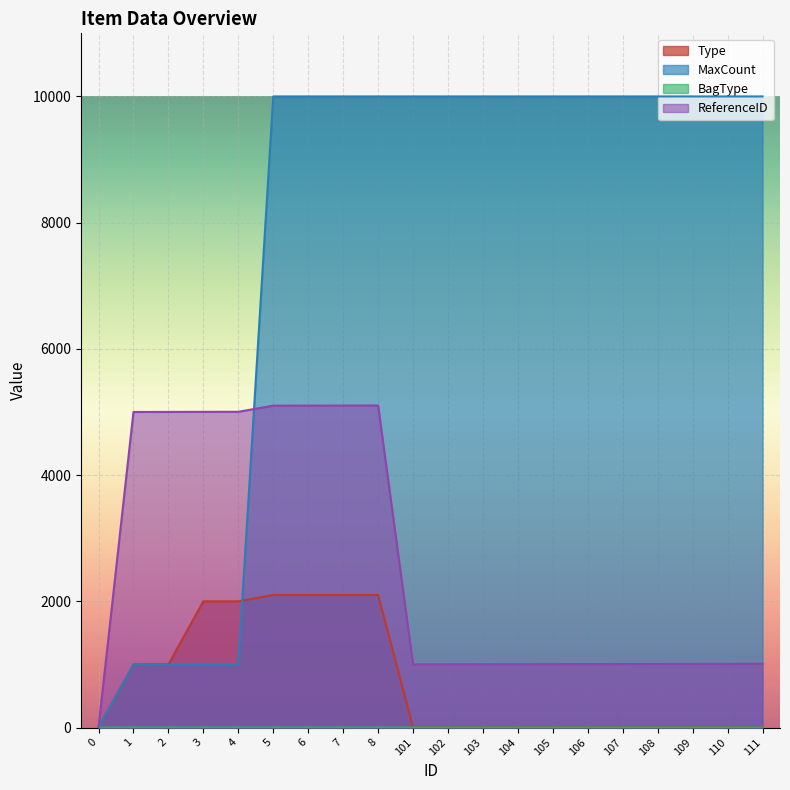

Which has a higher value, 110 or 3?

3